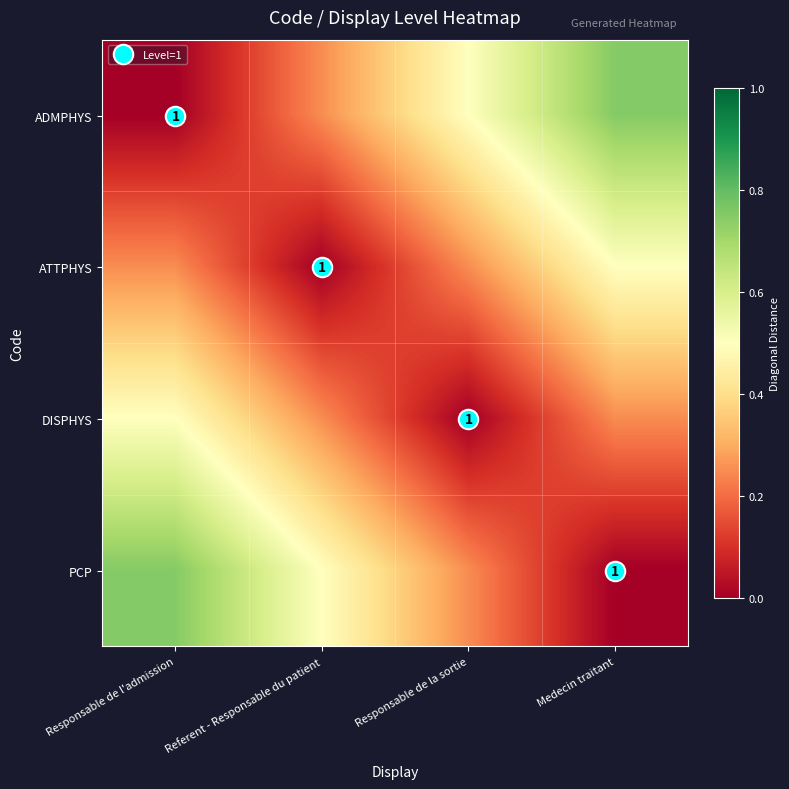

How many ATTPHYS values are between 0 and 1?

4